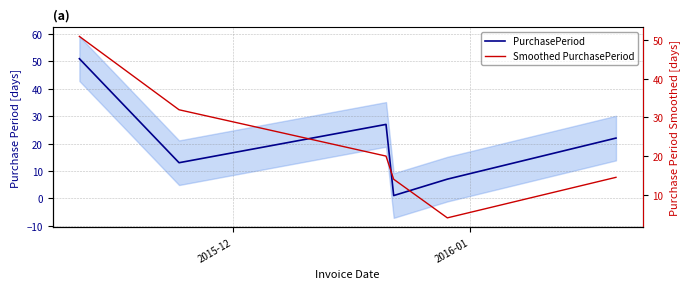

True or false: Smoothed PurchasePeriod has more than 1 interior local peaks.

False